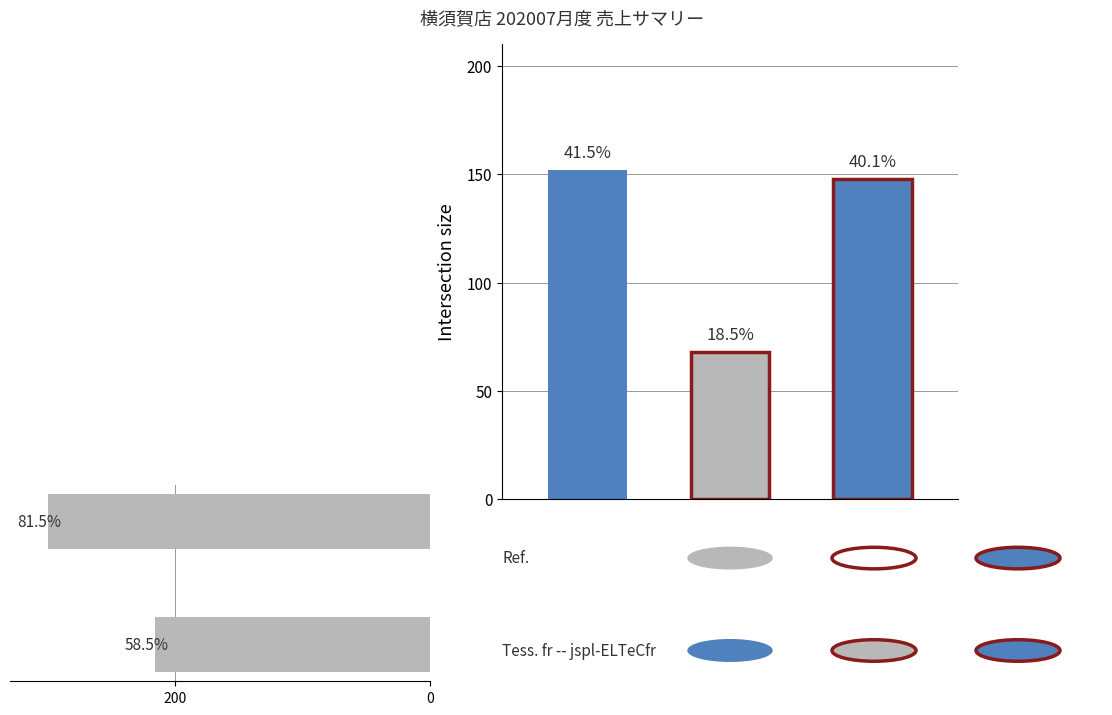

Reading right to left, extract all data points from this chart.

299	215